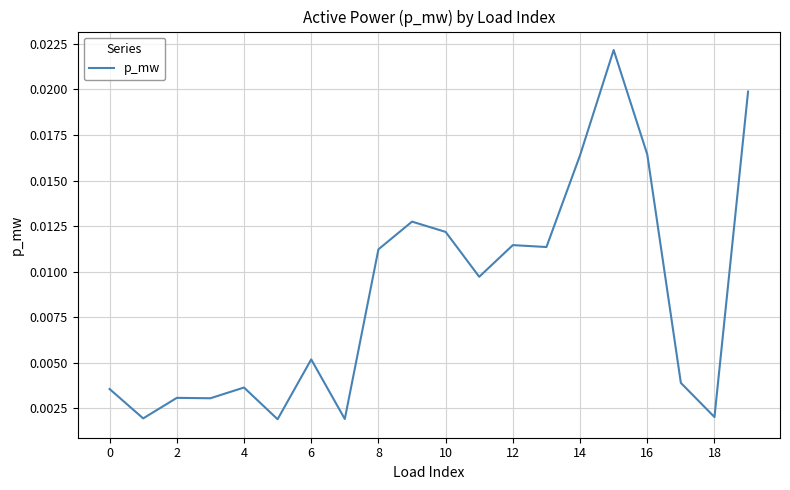

How many interior local peaks (higher than both neighbors) does the data have?

6